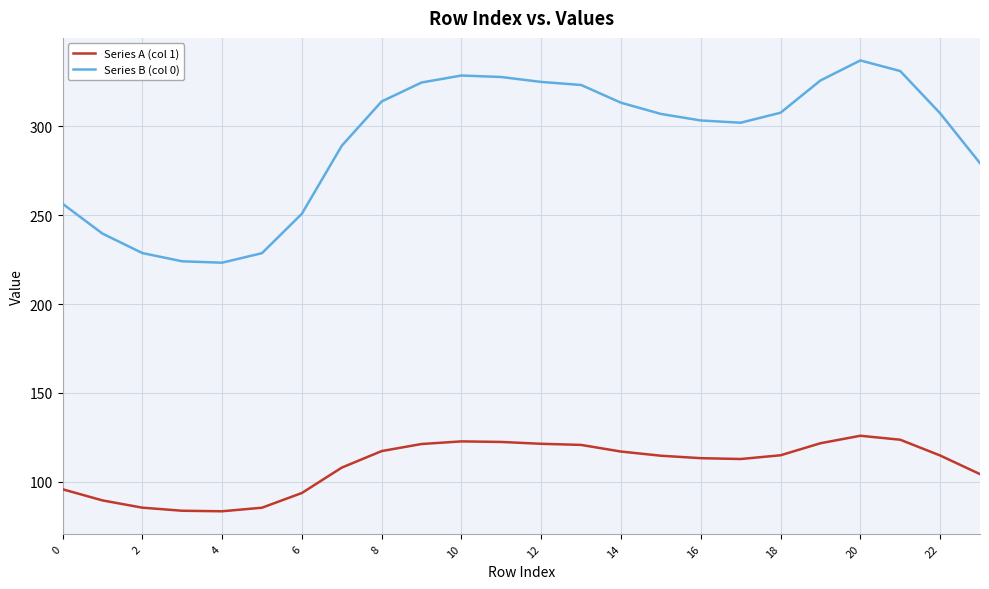

Which series has the widest spread of values?

Series B (col 0)